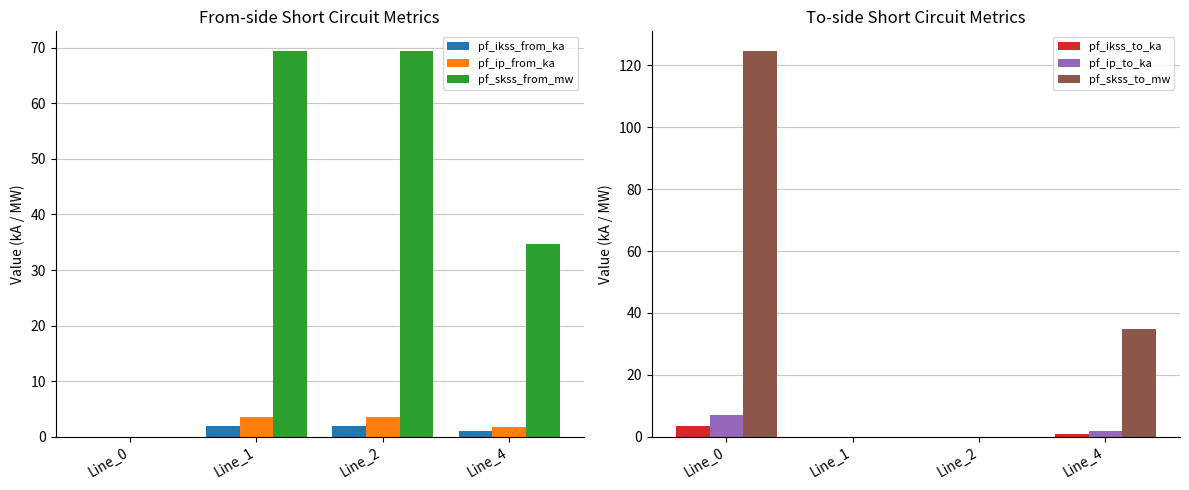

How many data points in pf_ip_from_ka are above 3?

2